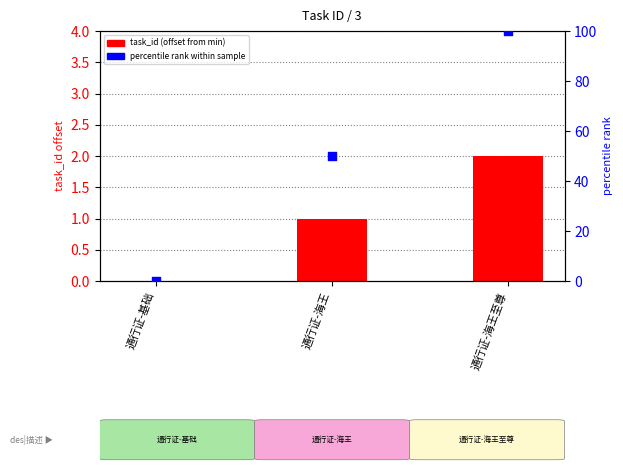

What are all the series names shown in the legend?

task_id (offset from min), percentile rank within sample